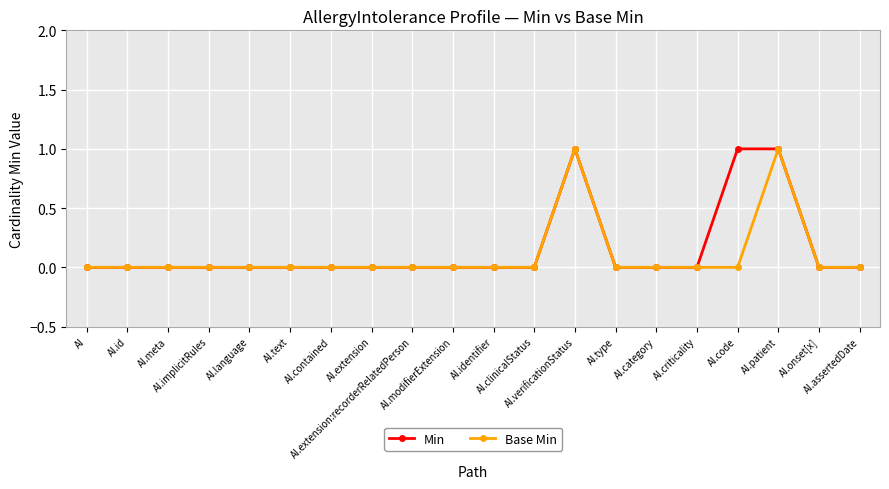

The value of Base Min at AI.text is 0. True or false?

True